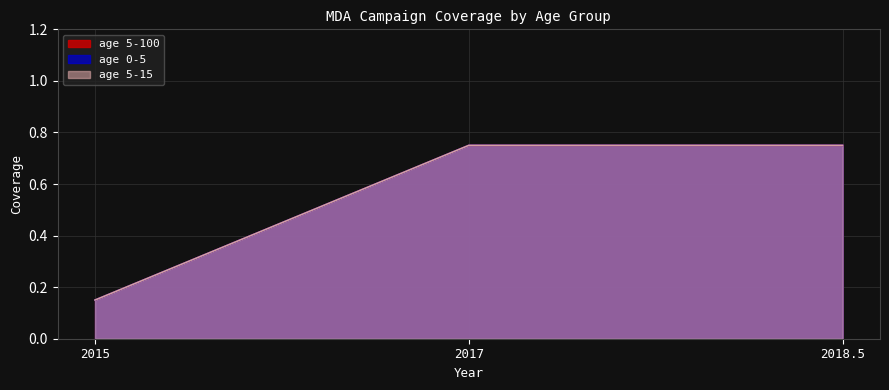

Reading left to right, list all the values displayed in this chart.

age 5-100: 0.1	0.8	0.8
age 0-5: 0.1	0.8	0.8
age 5-15: 0.1	0.8	0.8